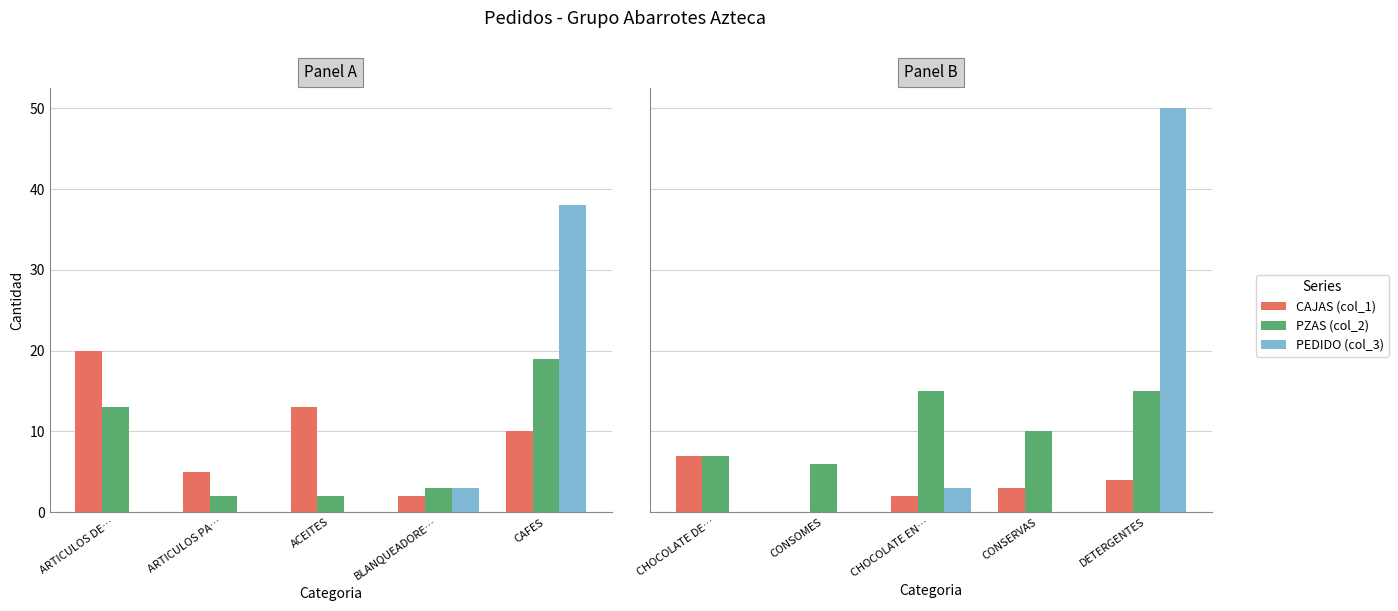

What are all the series names shown in the legend?

CAJAS (col_1), PZAS (col_2), PEDIDO (col_3)